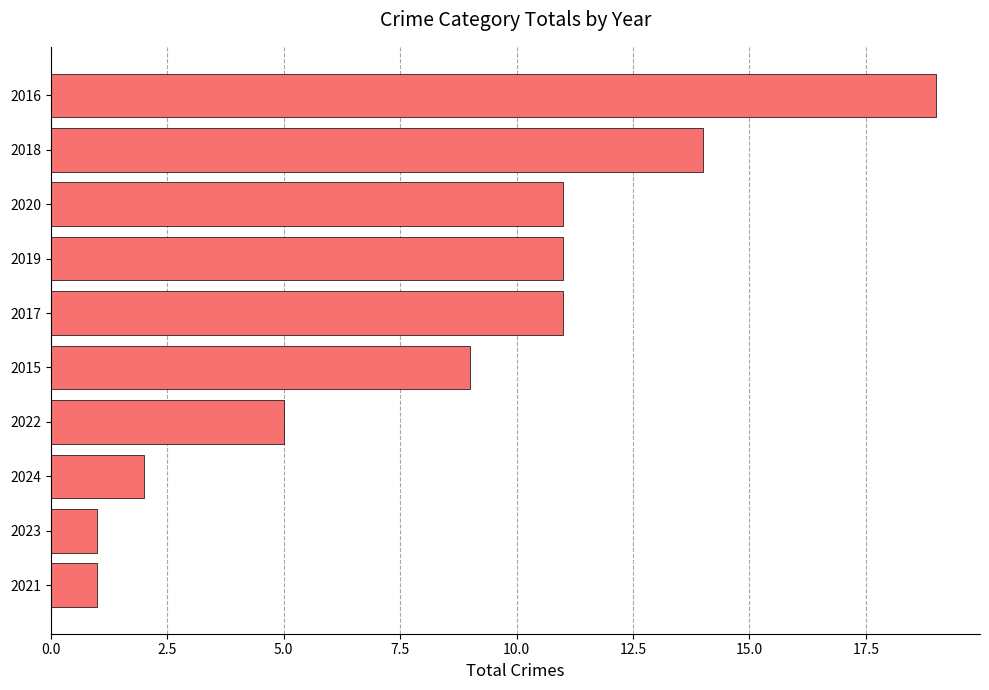

What is the difference between the maximum and second lowest values?

18